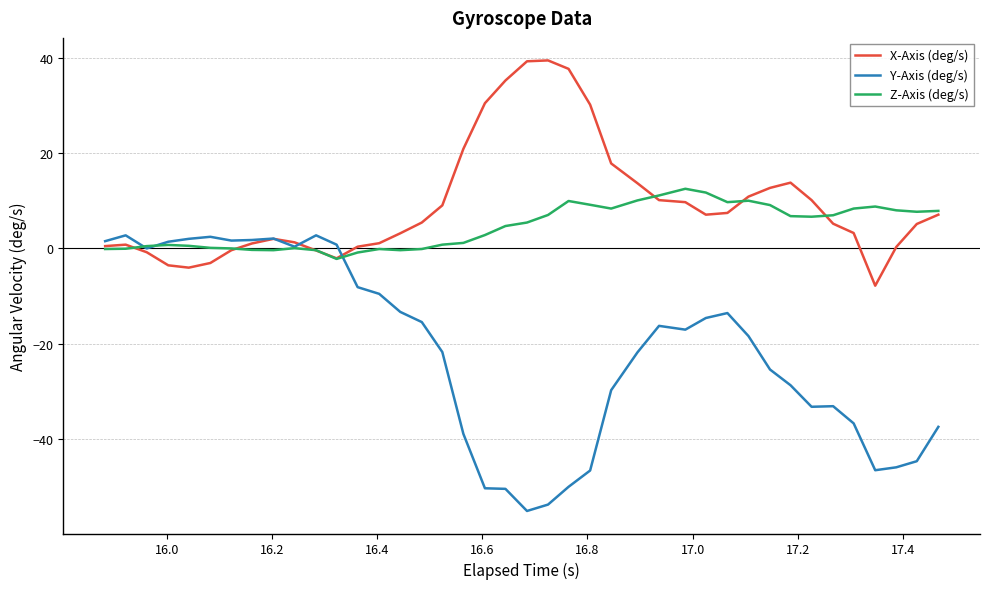

List the series in order of their overall mean, highest first.

X-Axis (deg/s), Z-Axis (deg/s), Y-Axis (deg/s)